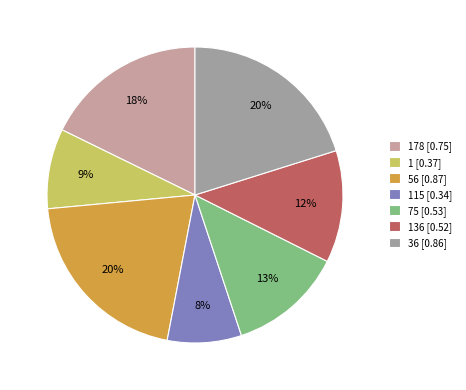

Count the number of slices in the pie.

7